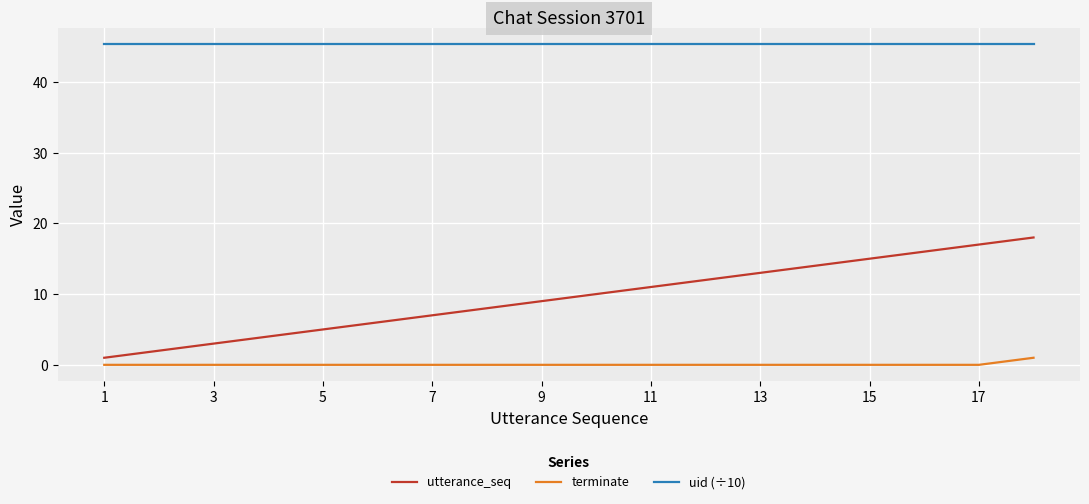

What are all the series names shown in the legend?

utterance_seq, terminate, uid (÷10)